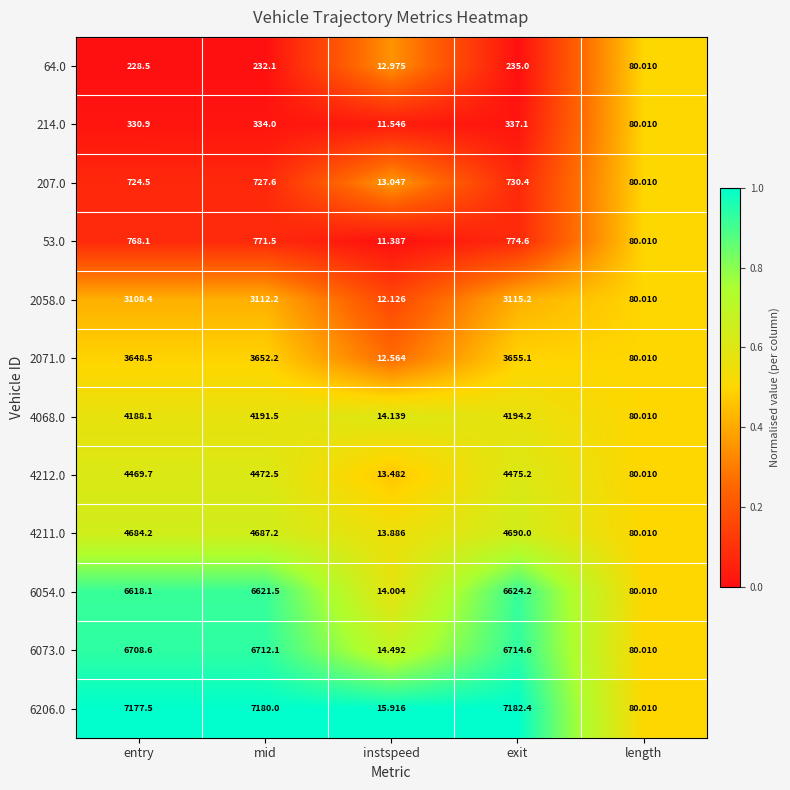

Which category has the highest value in the 6073.0 series?

exit